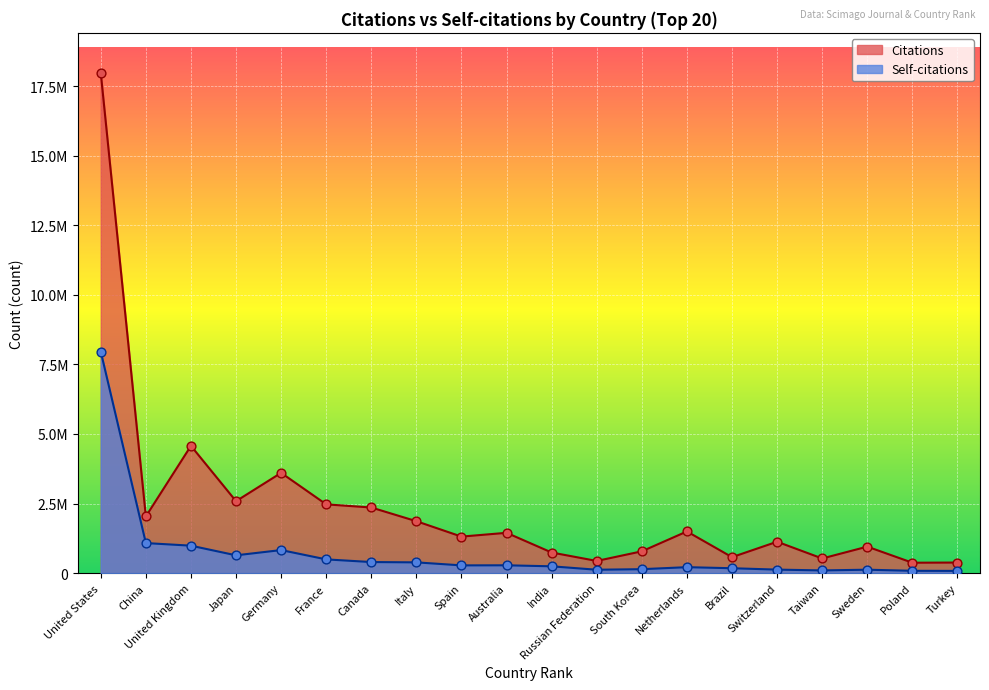

At how many categories does at least one series exceed 13517146?

1